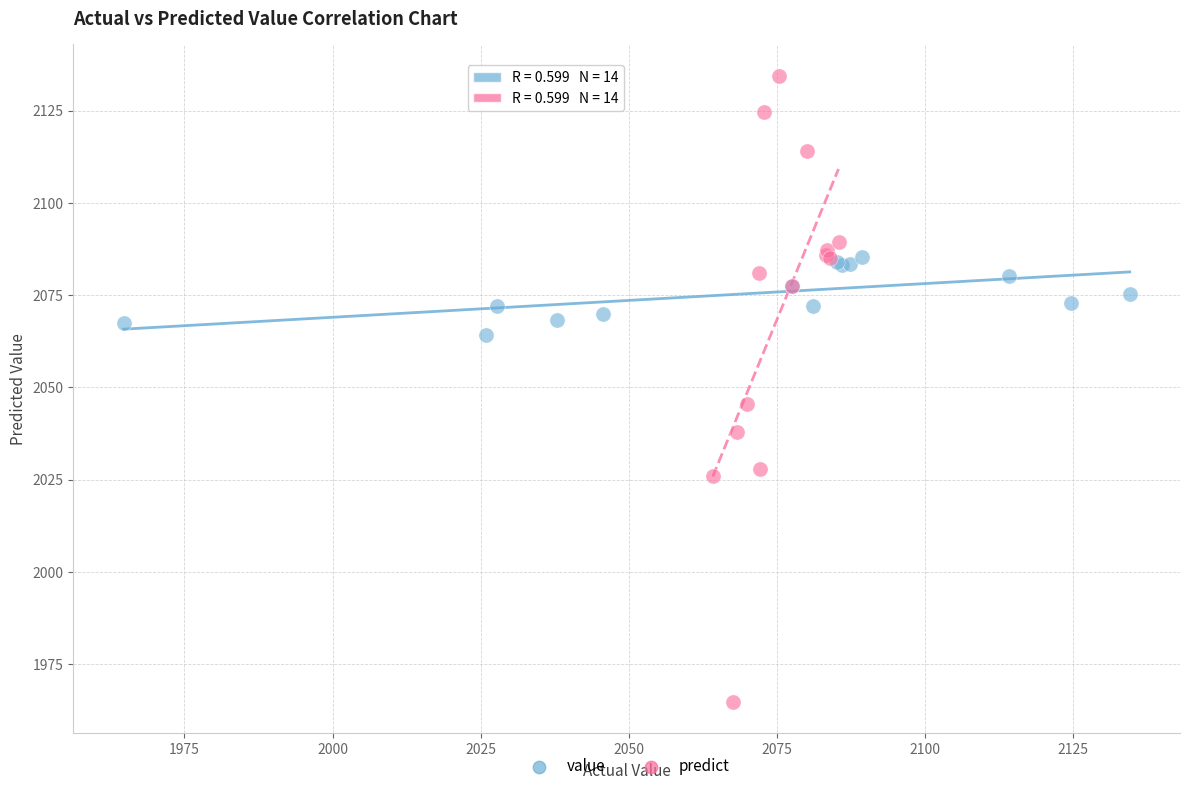

Which series reaches the maximum Y coordinate?

predict